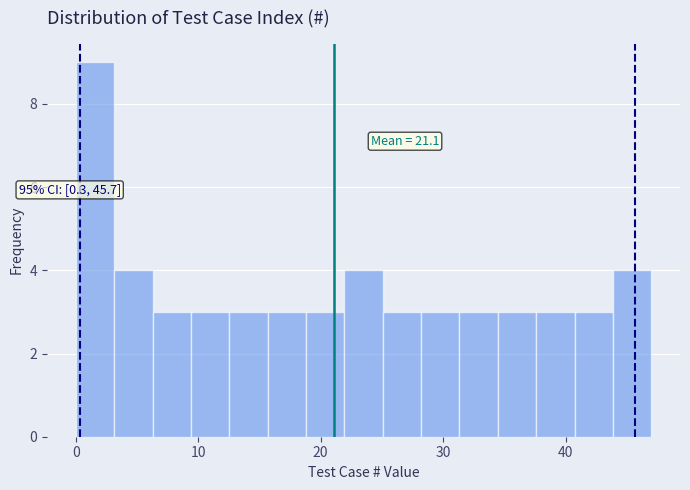

Around what value on the x-axis is the tallest bar? Give the approximate position of its centre, as read against the axis.

2